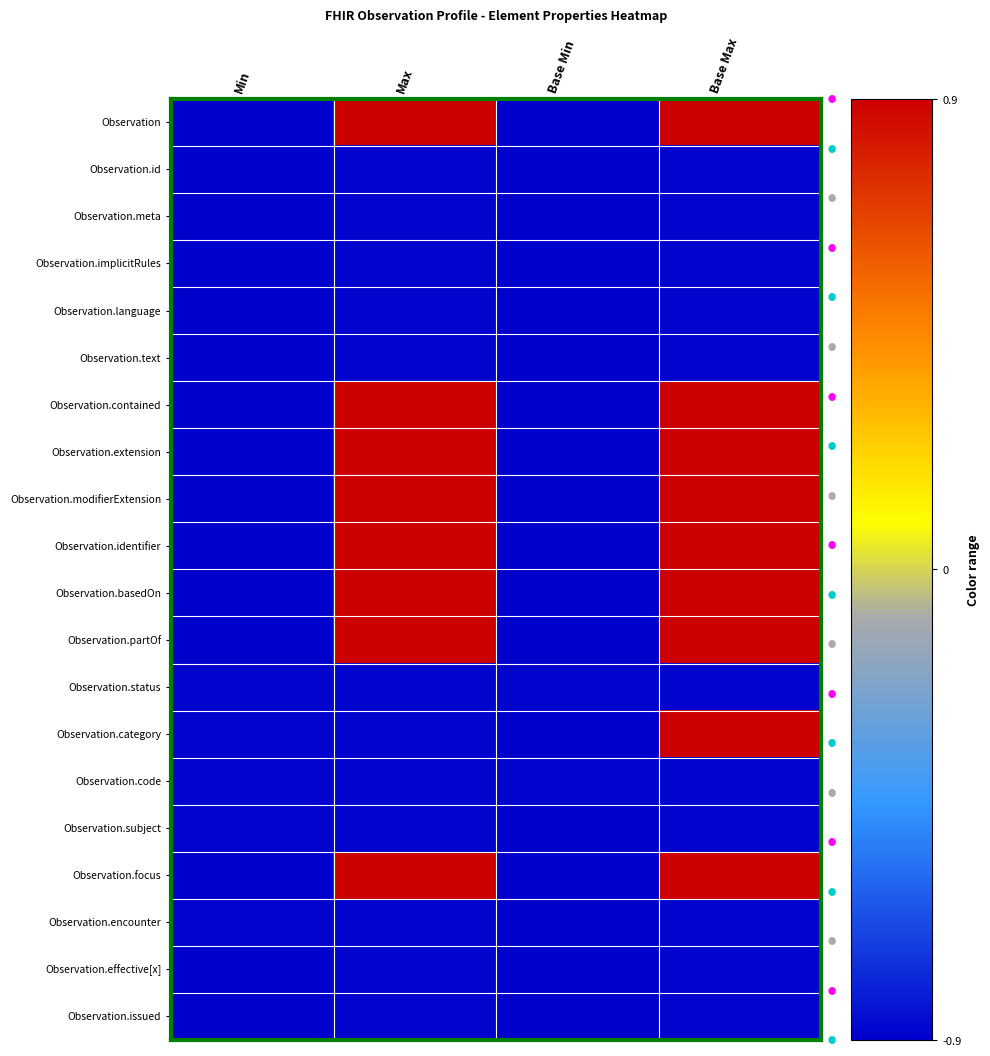

Between Max and Base Min, which series saw the biggest shift?

Observation